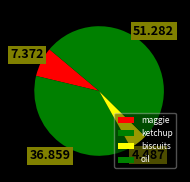

To the nearest percent, what is the difference between the ketchup and biscuits slice percentages?

32%